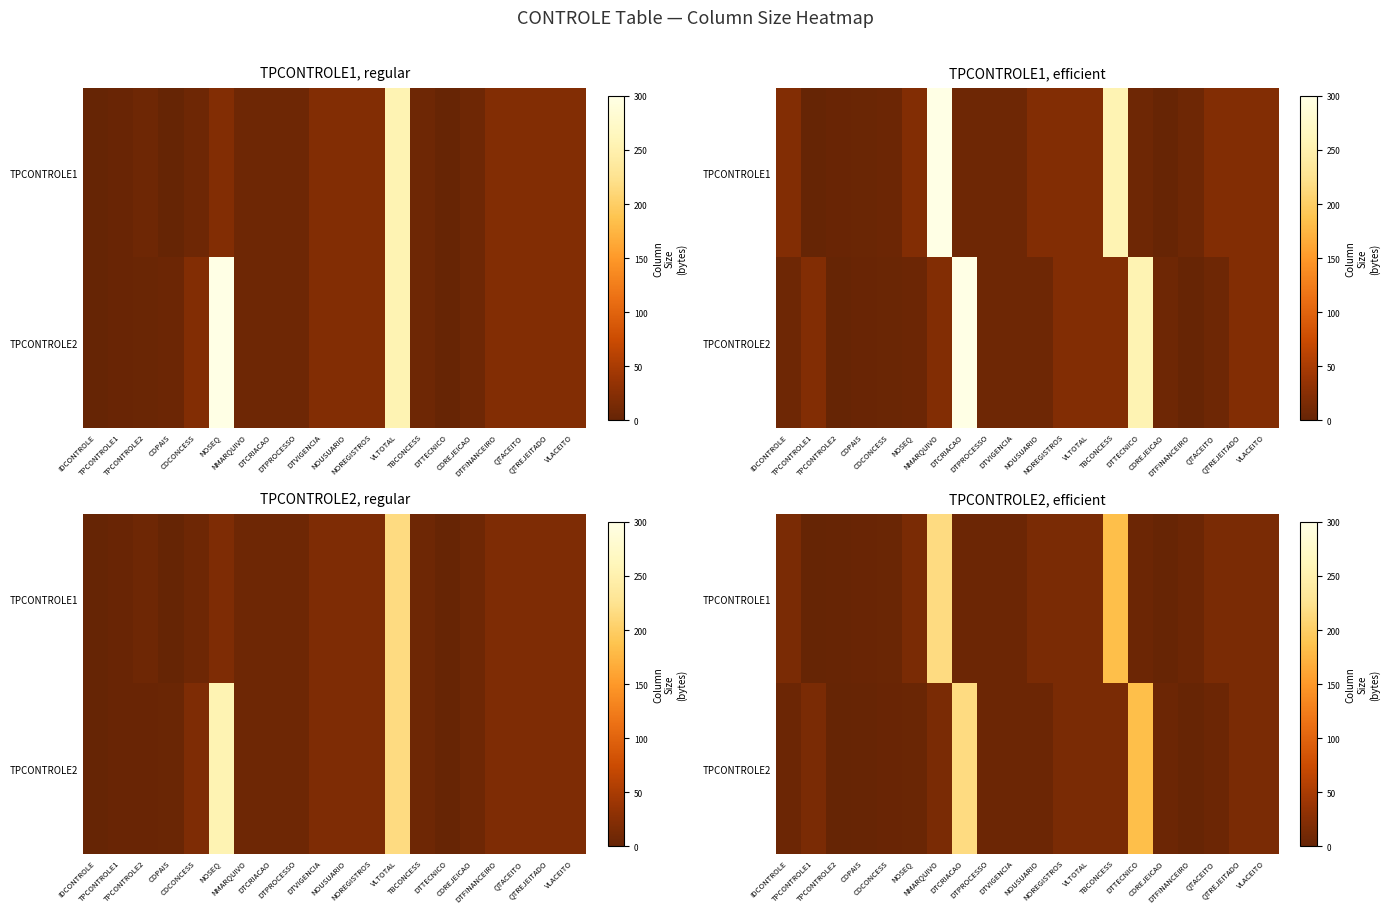

True or false: TPCONTROLE2 has a value of 5.0 at DTPROCESSO.

True